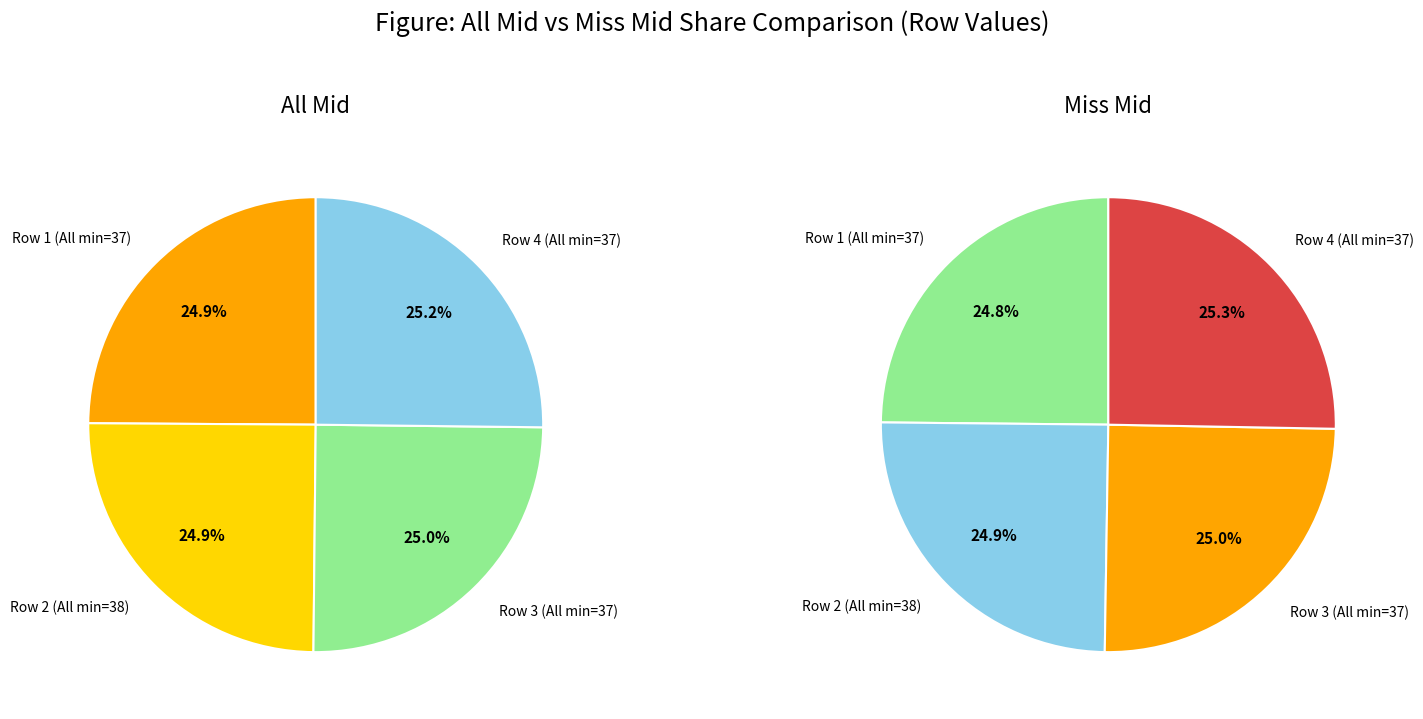

Does any single category account for the majority?

No